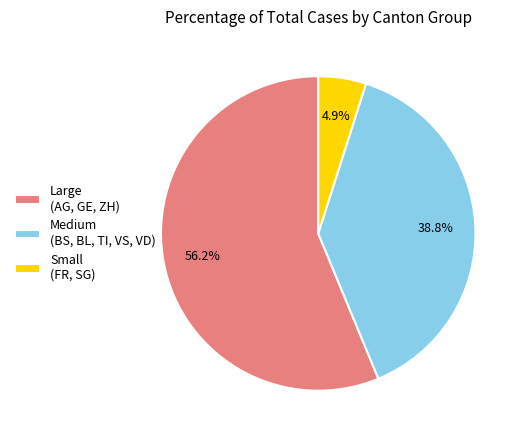

Is the sum of Small (FR, SG) and Large (AG, GE, ZH) greater than half?

Yes